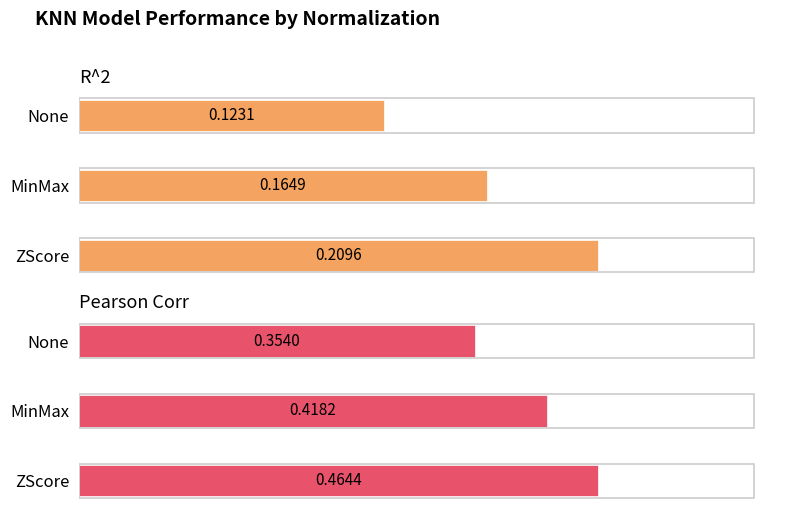

Rank the series by their average value, from highest to lowest.

Pearson Corr, R^2